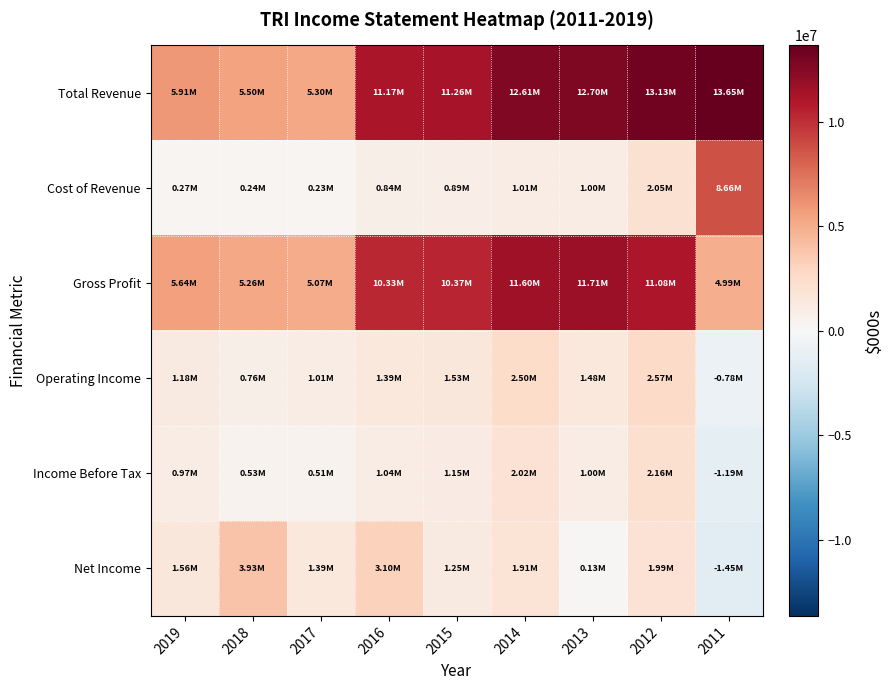

Which has a higher value, 2016 or 2011?

2011